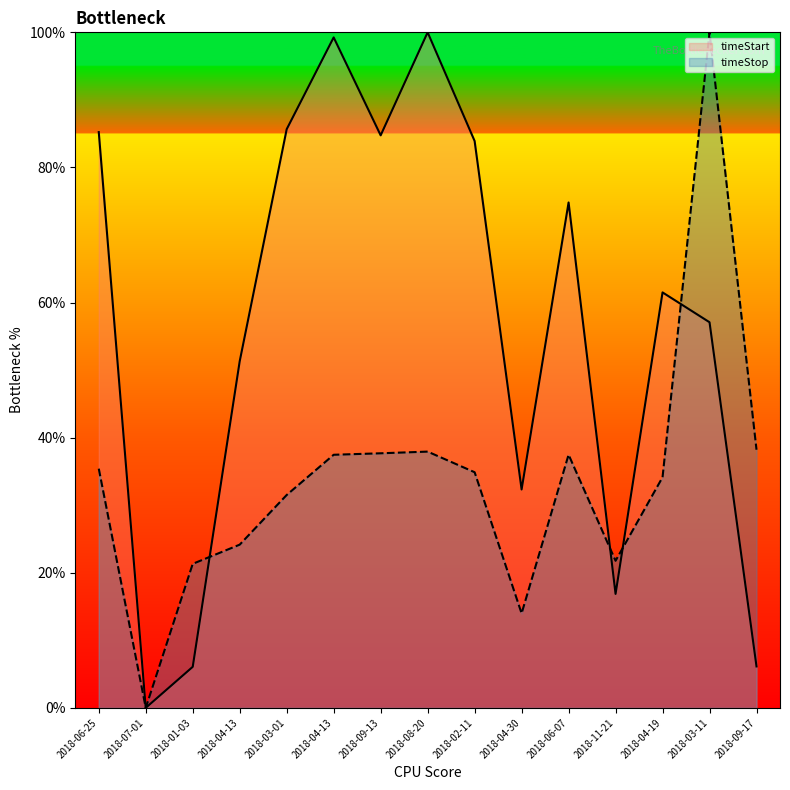

At which category is the sum across all series the highest?

2018-03-11